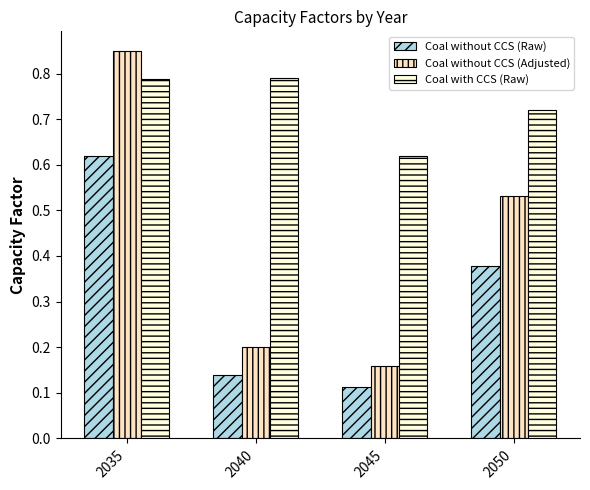

Rank the series by their maximum value, from highest to lowest.

Coal without CCS (Adjusted), Coal with CCS (Raw), Coal without CCS (Raw)